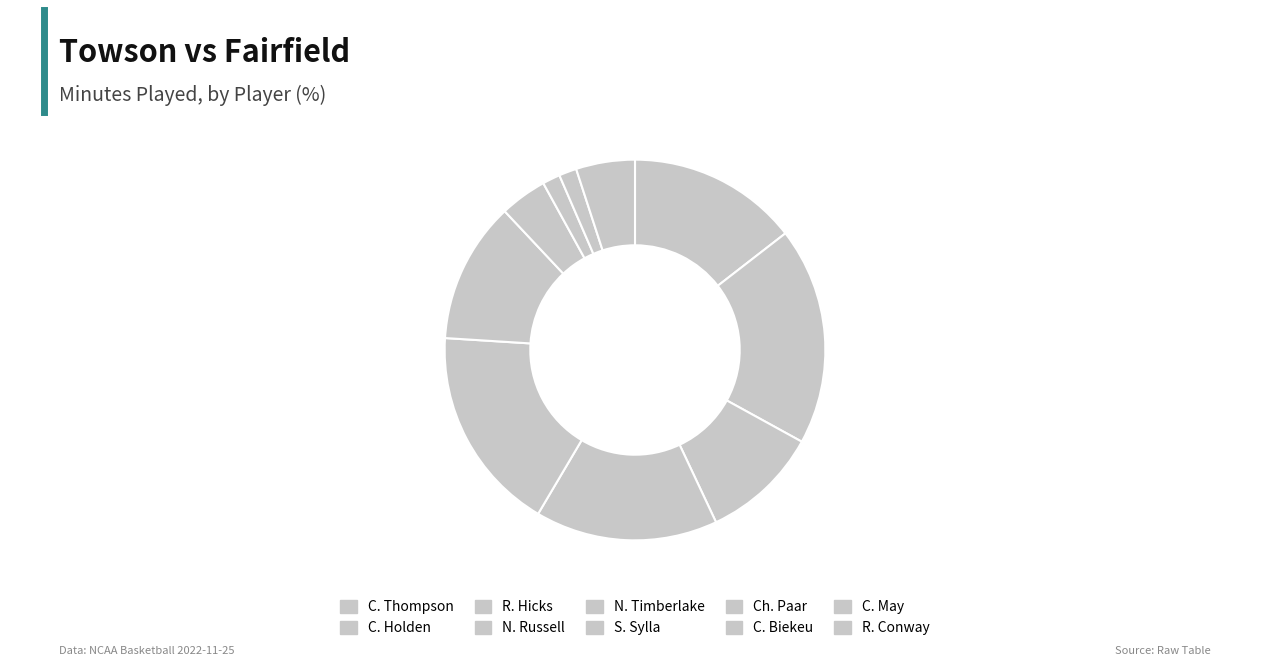

To the nearest percent, what percentage of the pie is C. Holden?

18%